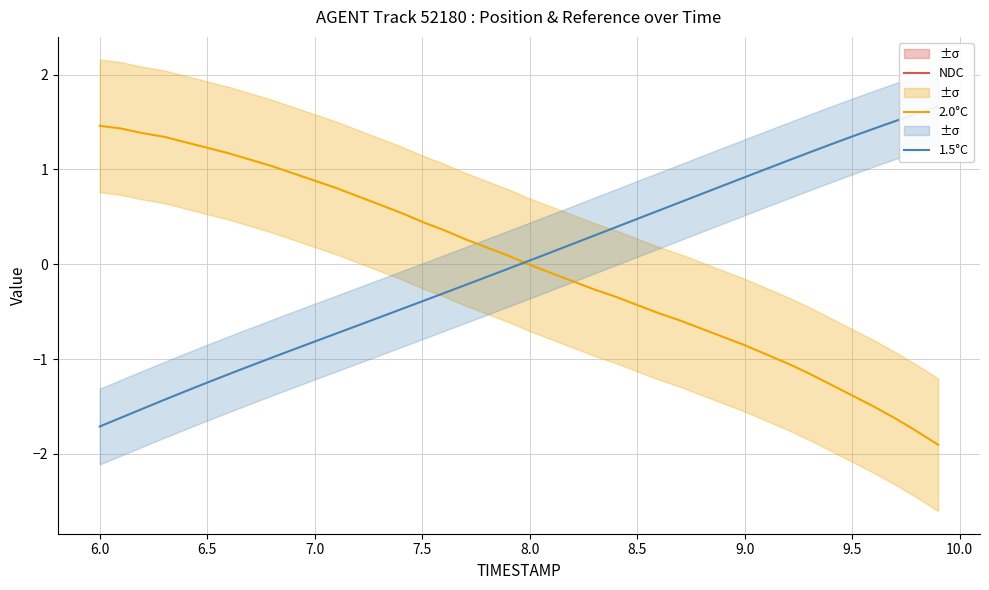

List the series in order of their overall mean, highest first.

NDC, 2.0°C, 1.5°C